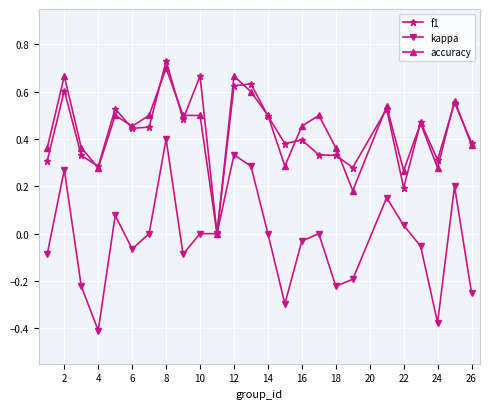

True or false: kappa has more than 2 points higher than both neighbors.

True